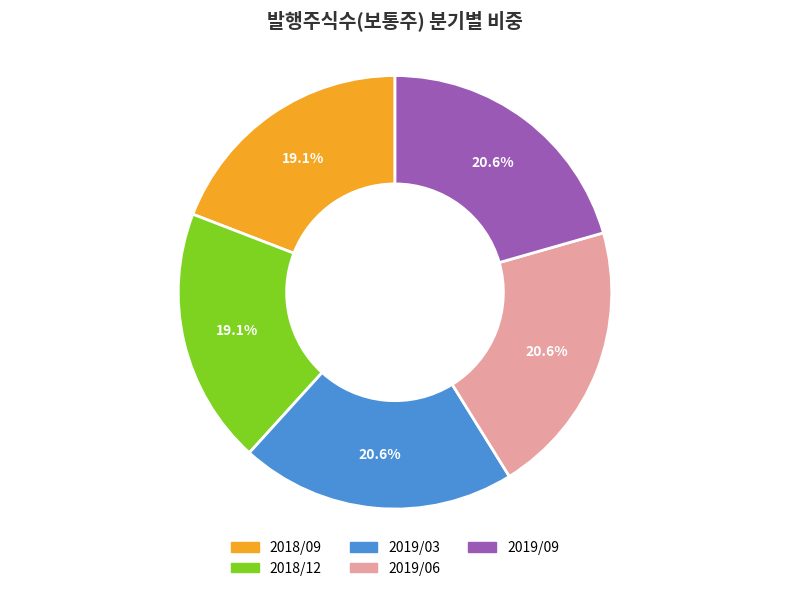

The 2019/06 slice represents 21% of the pie. True or false?

True